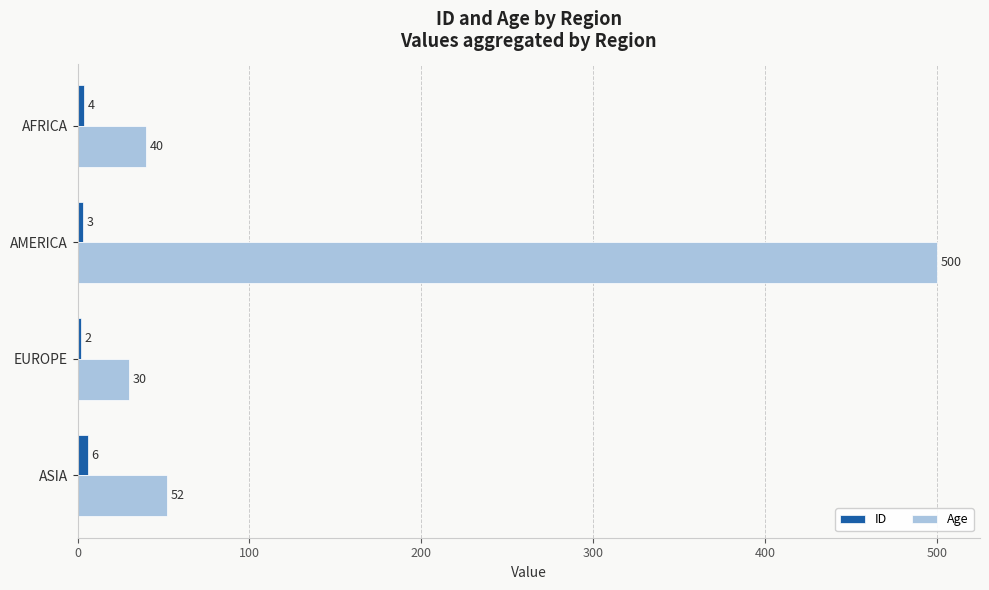

Which series has the largest total across all categories?

Age